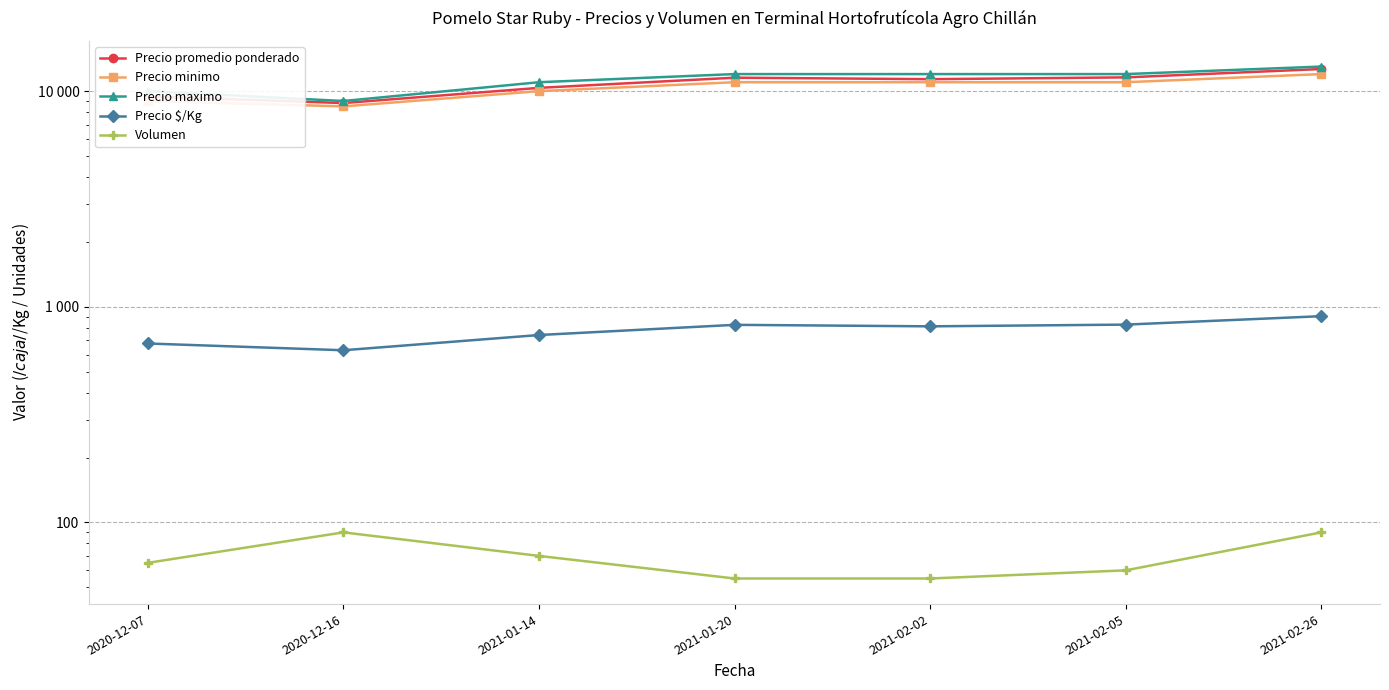

What is the sum of the Precio promedio ponderado values at 2021-02-26 and 2021-01-14?

23024